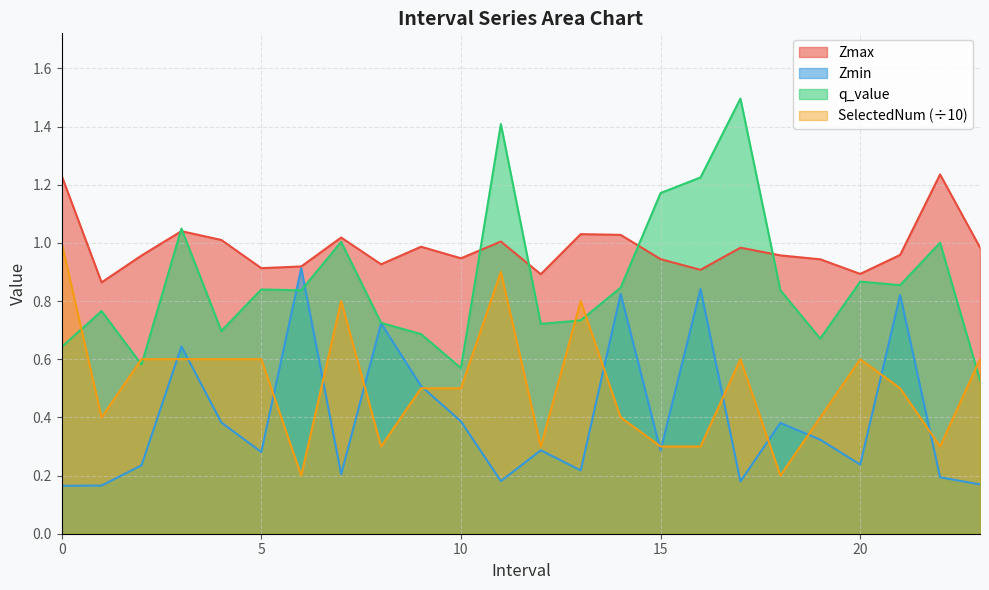

At how many categories does at least one series exceed 1?

11